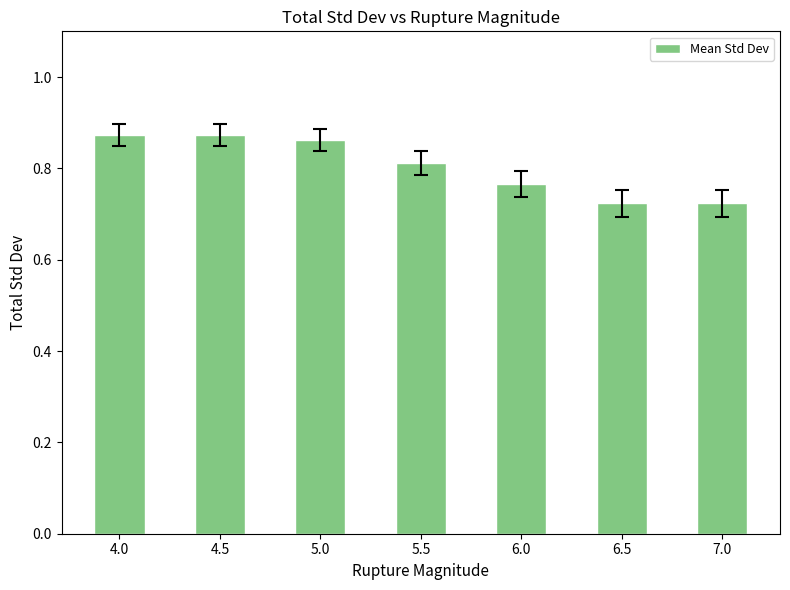

What is the difference between the maximum and second lowest values?

0.1